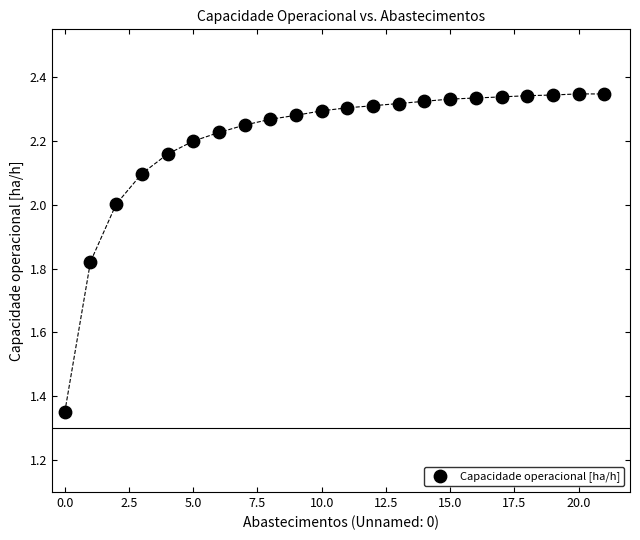

What is the range of Y values (max minus min)?

1.0